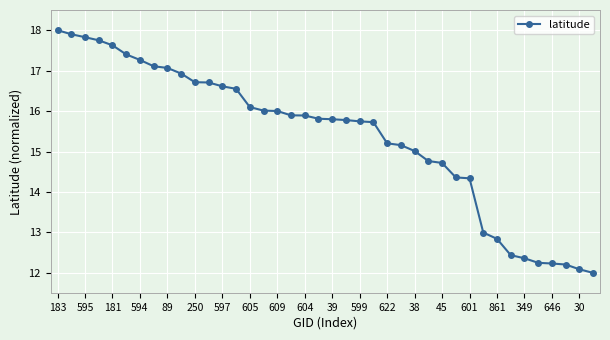

What is the value of the 22nd point from the left?

15.8